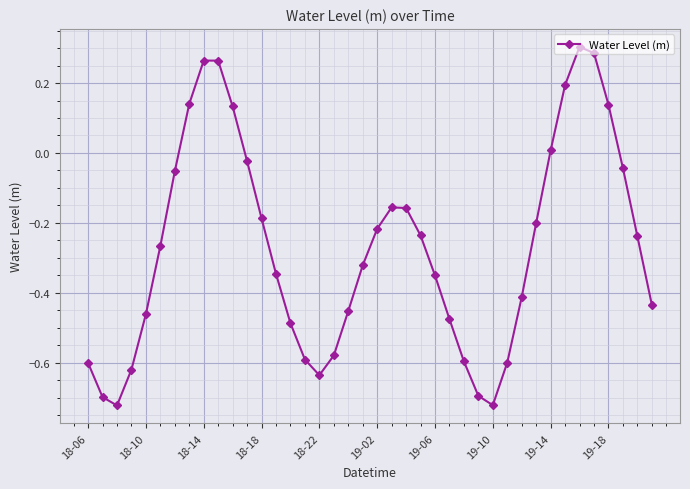

What is the sum of all values?

-10.8